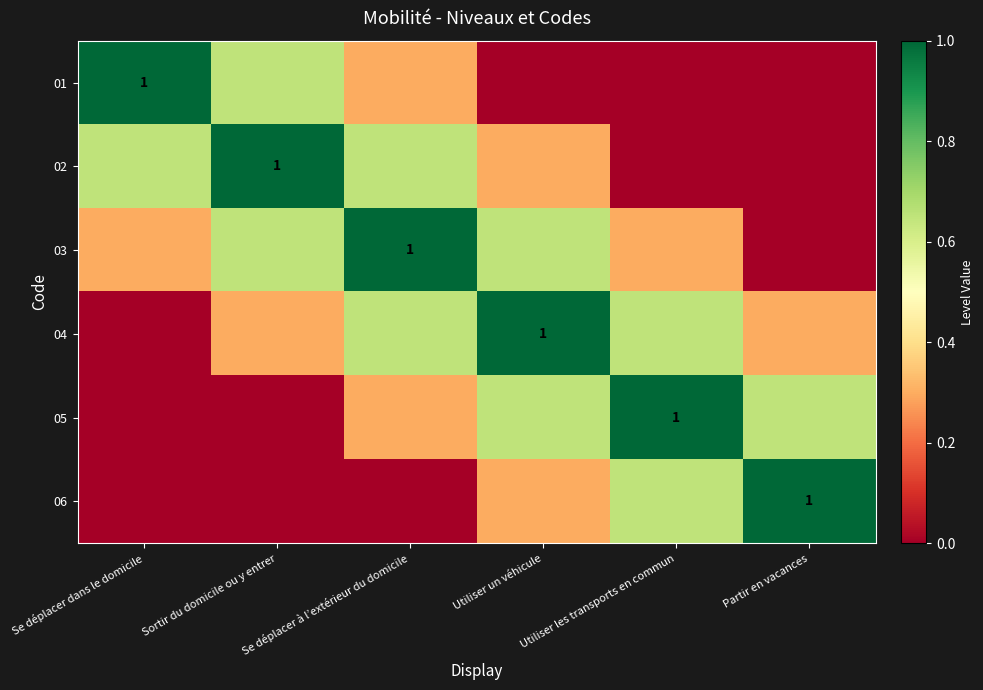

At which category does the chart reach its minimum across all series?

Utiliser un véhicule